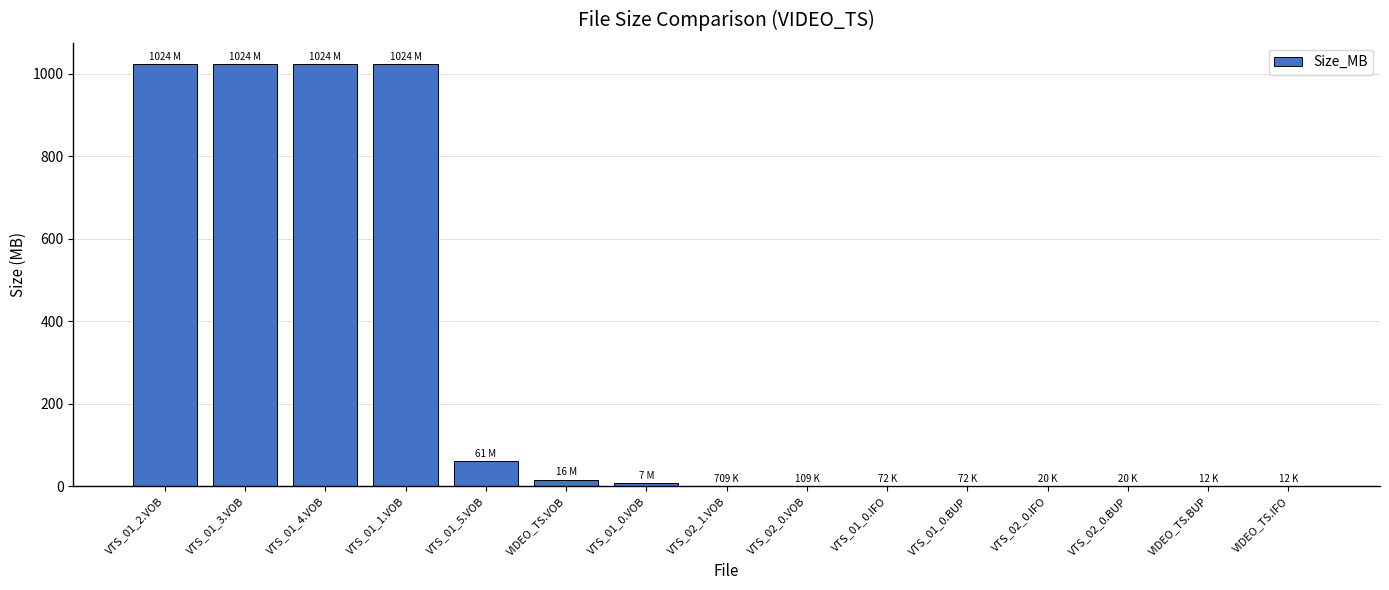

What is the greatest value displayed?

1024.0